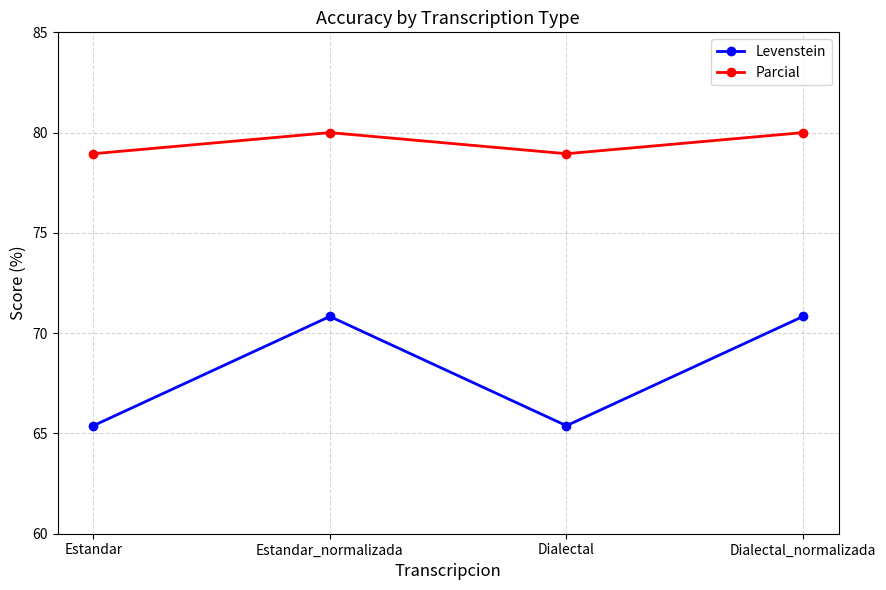

What is the approximate value of Parcial at Estandar_normalizada?

80.0